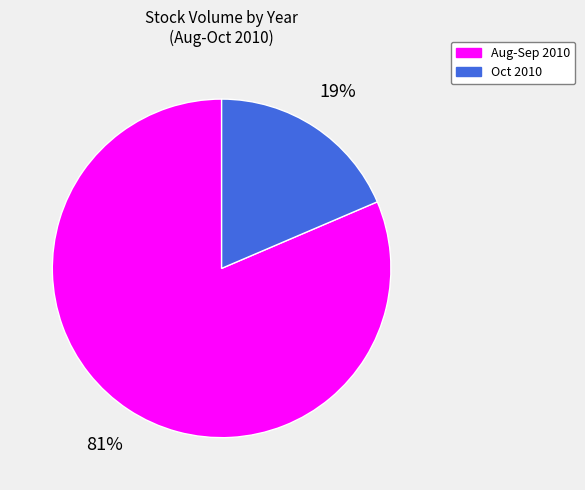

To the nearest percent, what is the average slice percentage?

50%